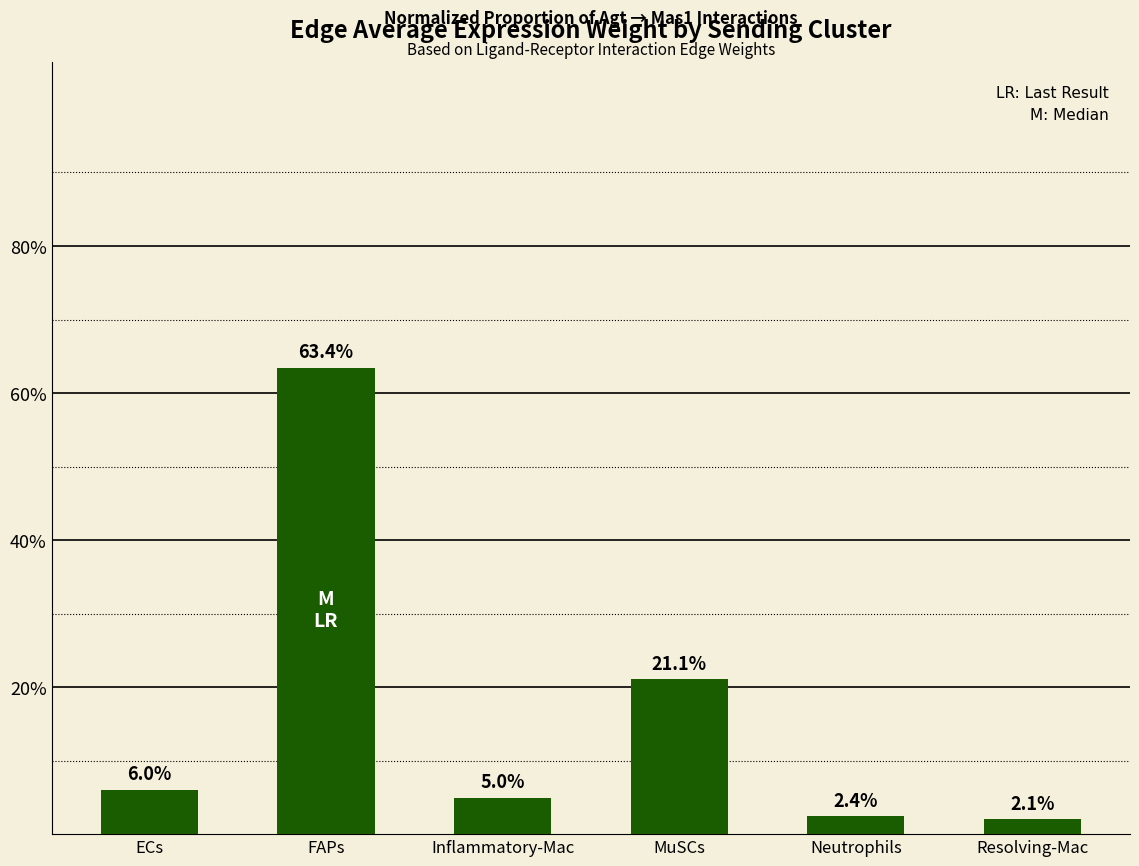

What is the greatest value displayed?

63.4